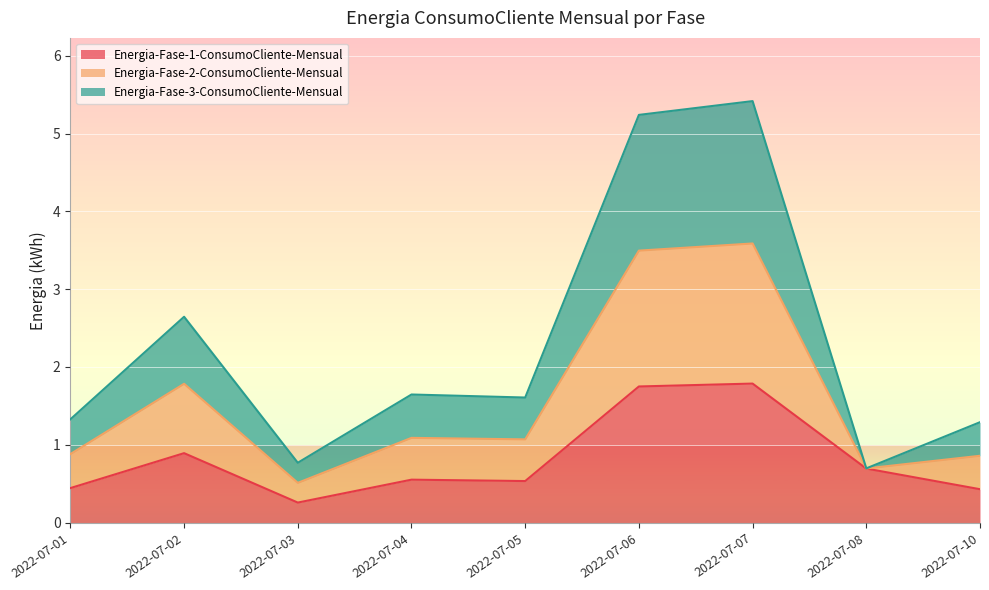

What is the total value across all series at 2022-07-07?

5.4